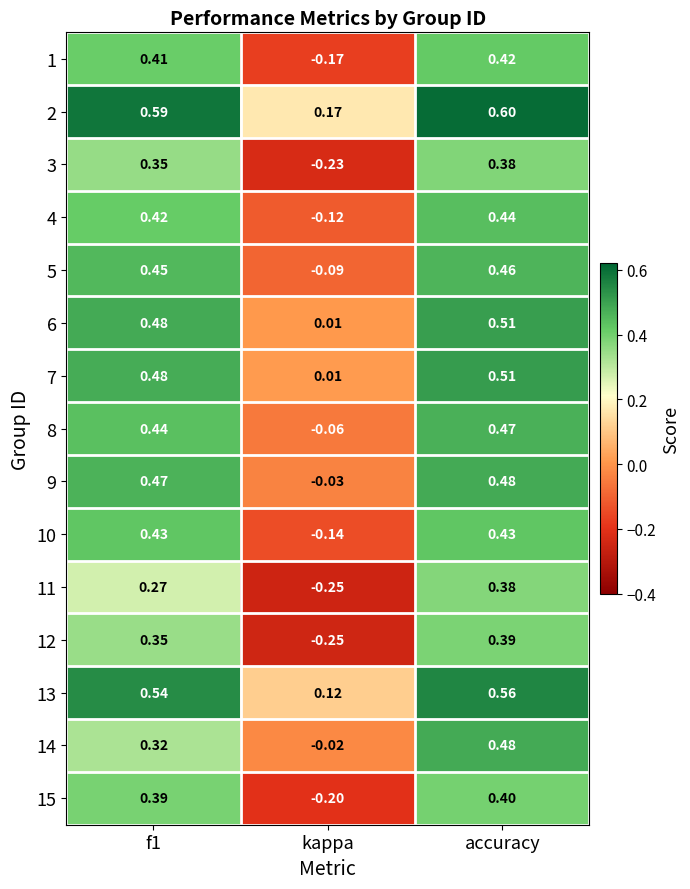

What is the spread (max minus min) of values at kappa?

0.4